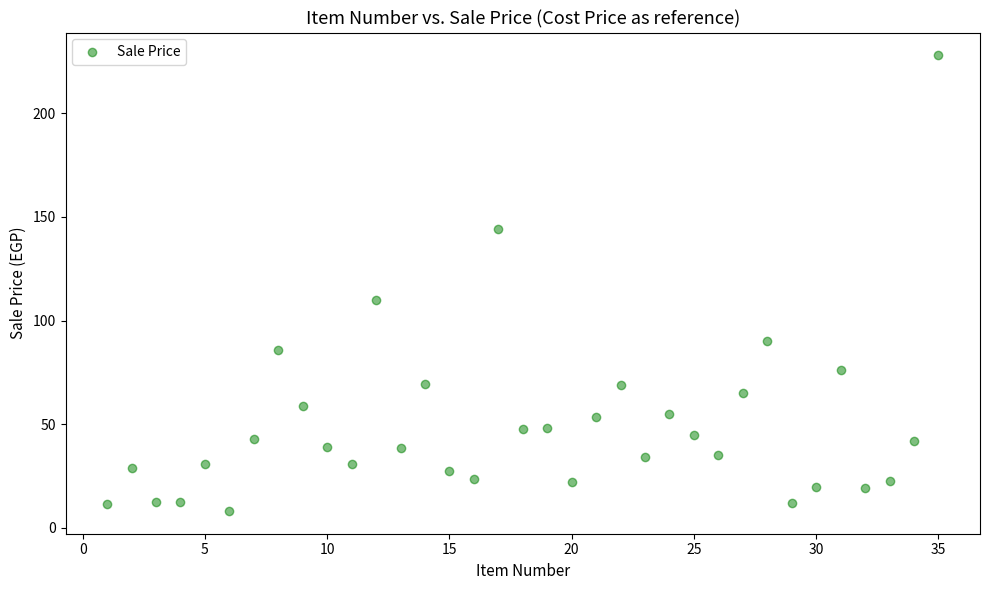

What Y value in the scatter plot is closest to 118?

110.0